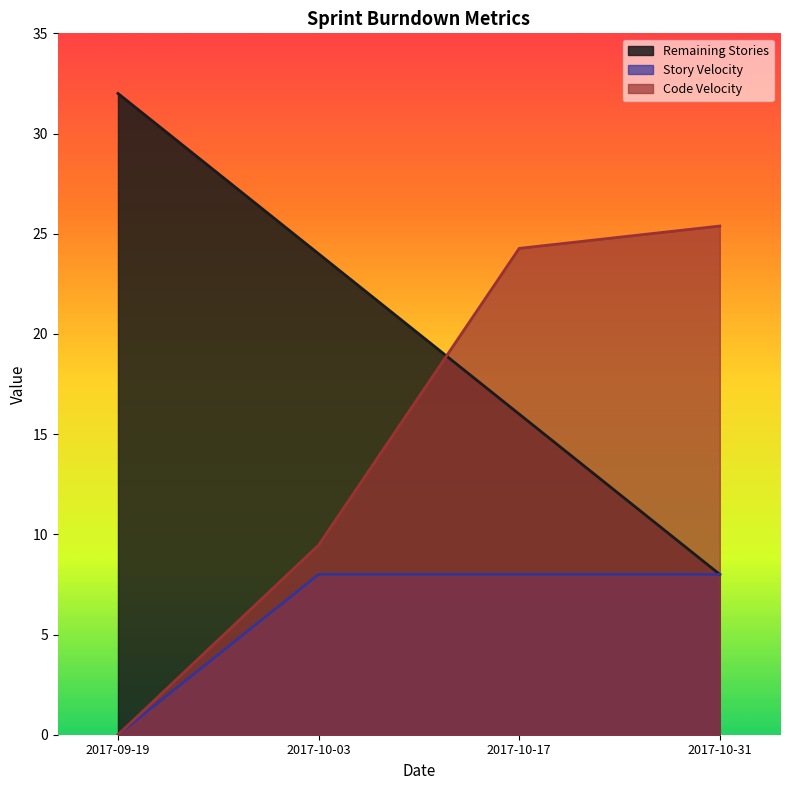

Is it true that Code Velocity equals 43.7 at 2017-10-31?

False